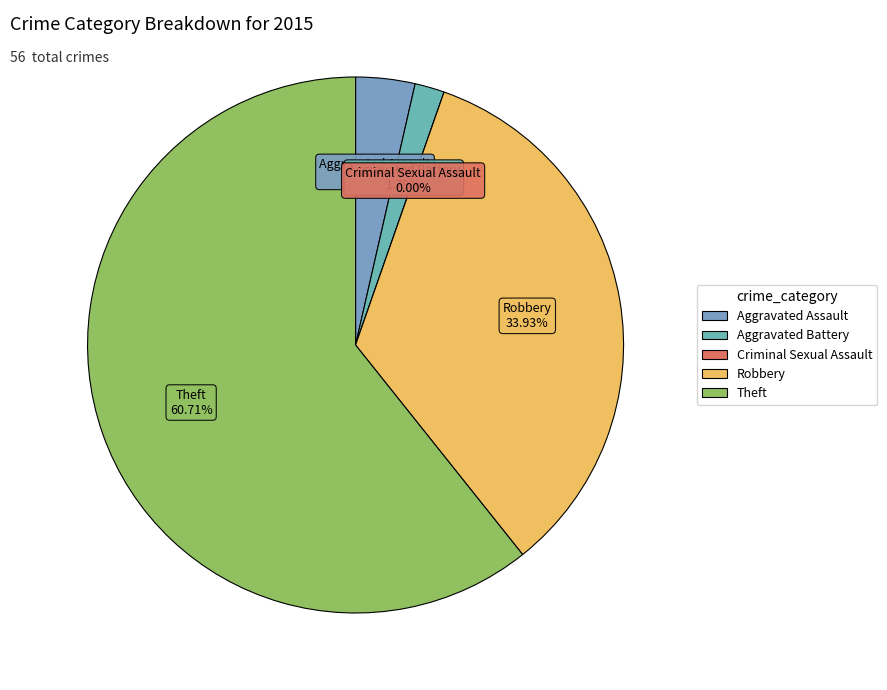

What percentage do Aggravated Battery and Theft together represent?

62.5%